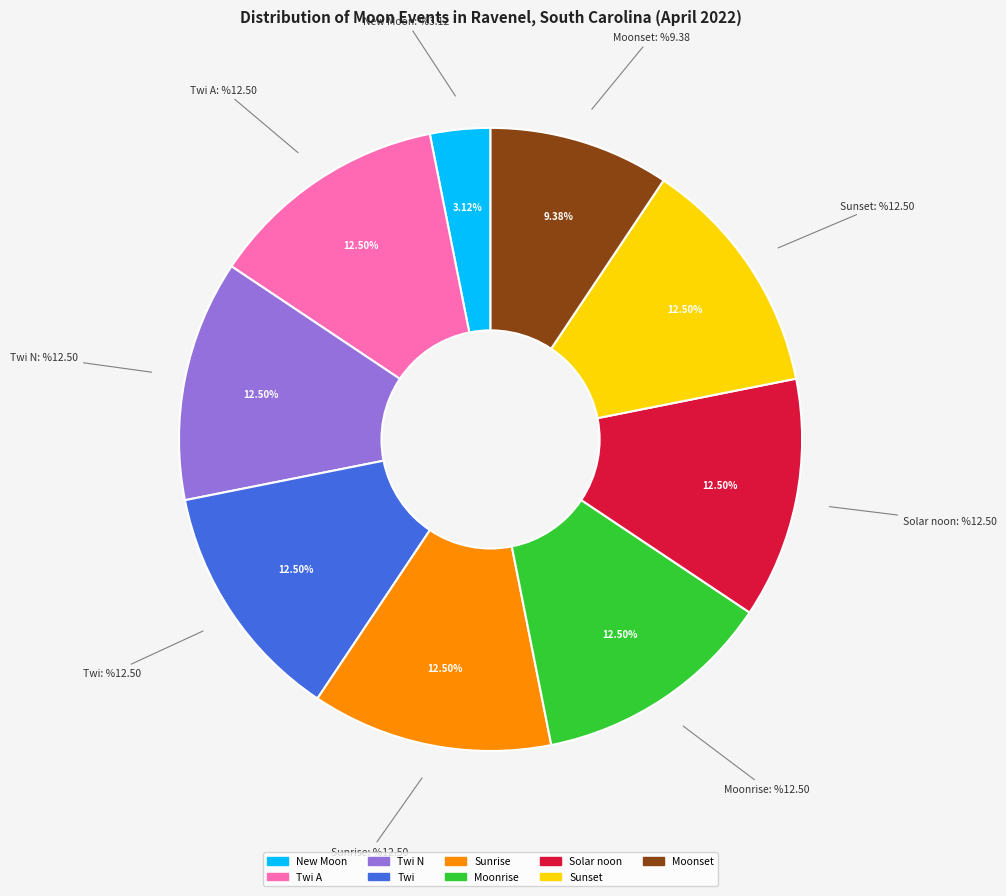

Is there a majority slice in this chart?

No